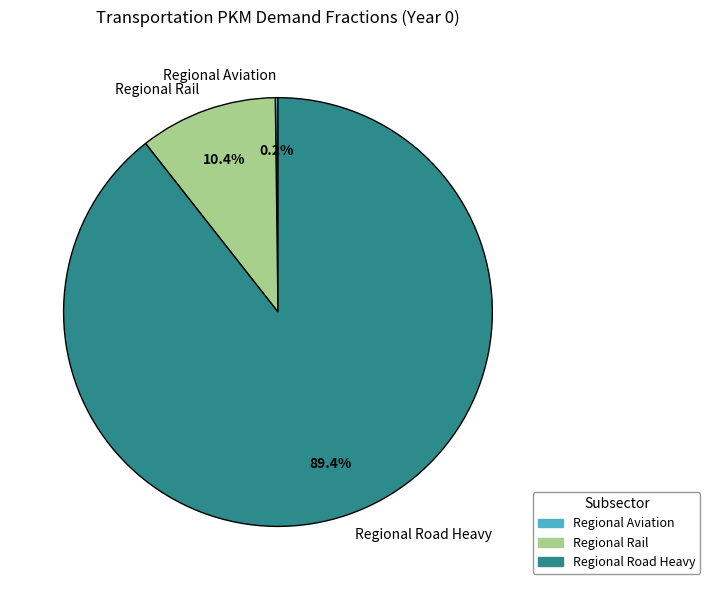

Which has a higher value, Regional Road Heavy or Regional Rail?

Regional Road Heavy